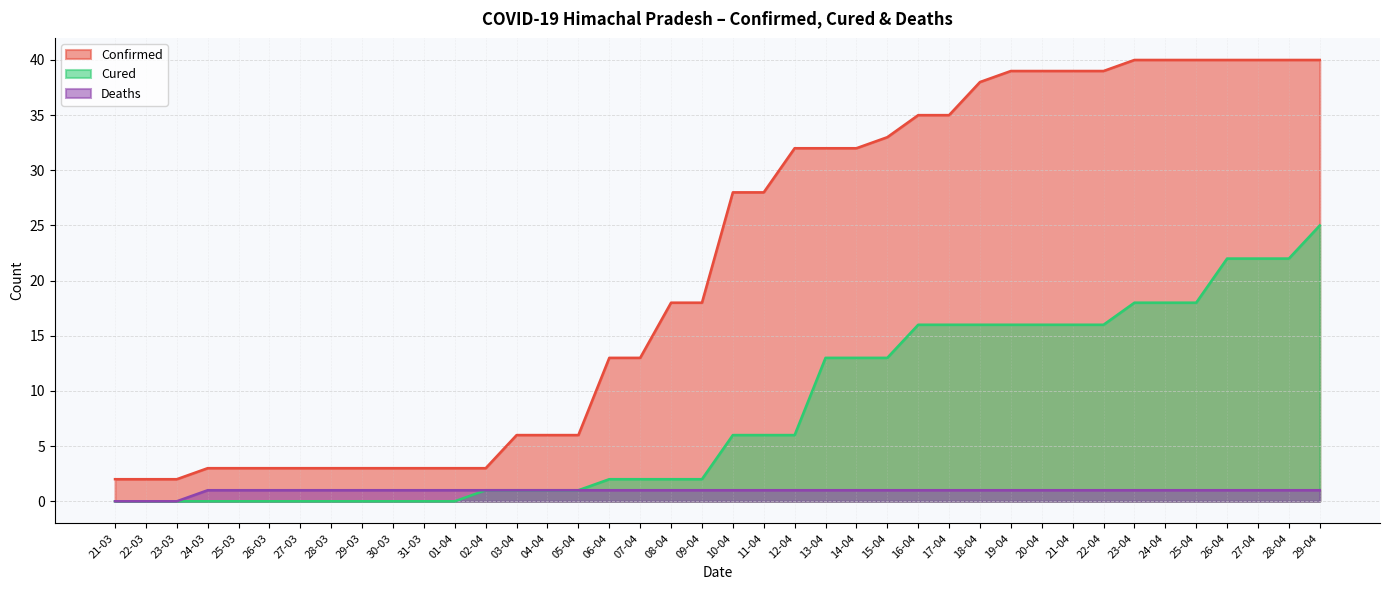

What is the label of the 2nd point from the left?

22-03